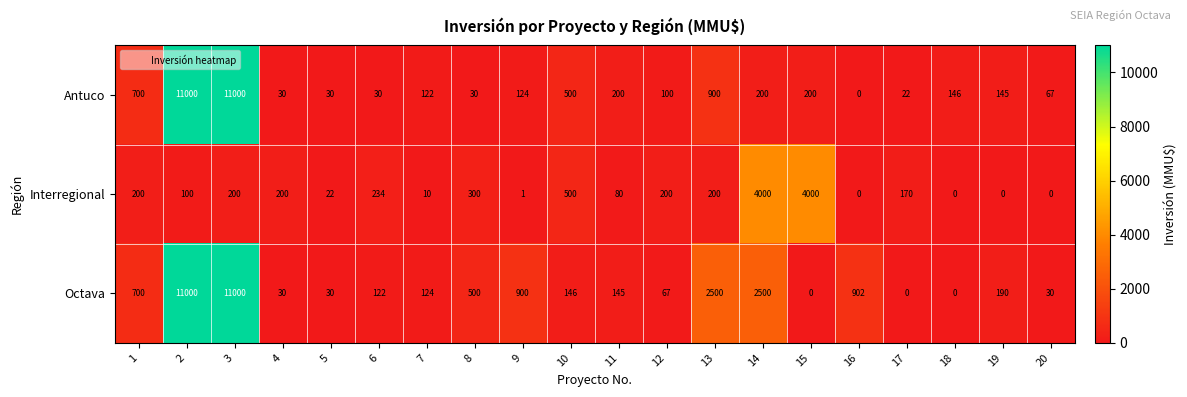

What value does the Antuco series have at 13, to the nearest 50?

900